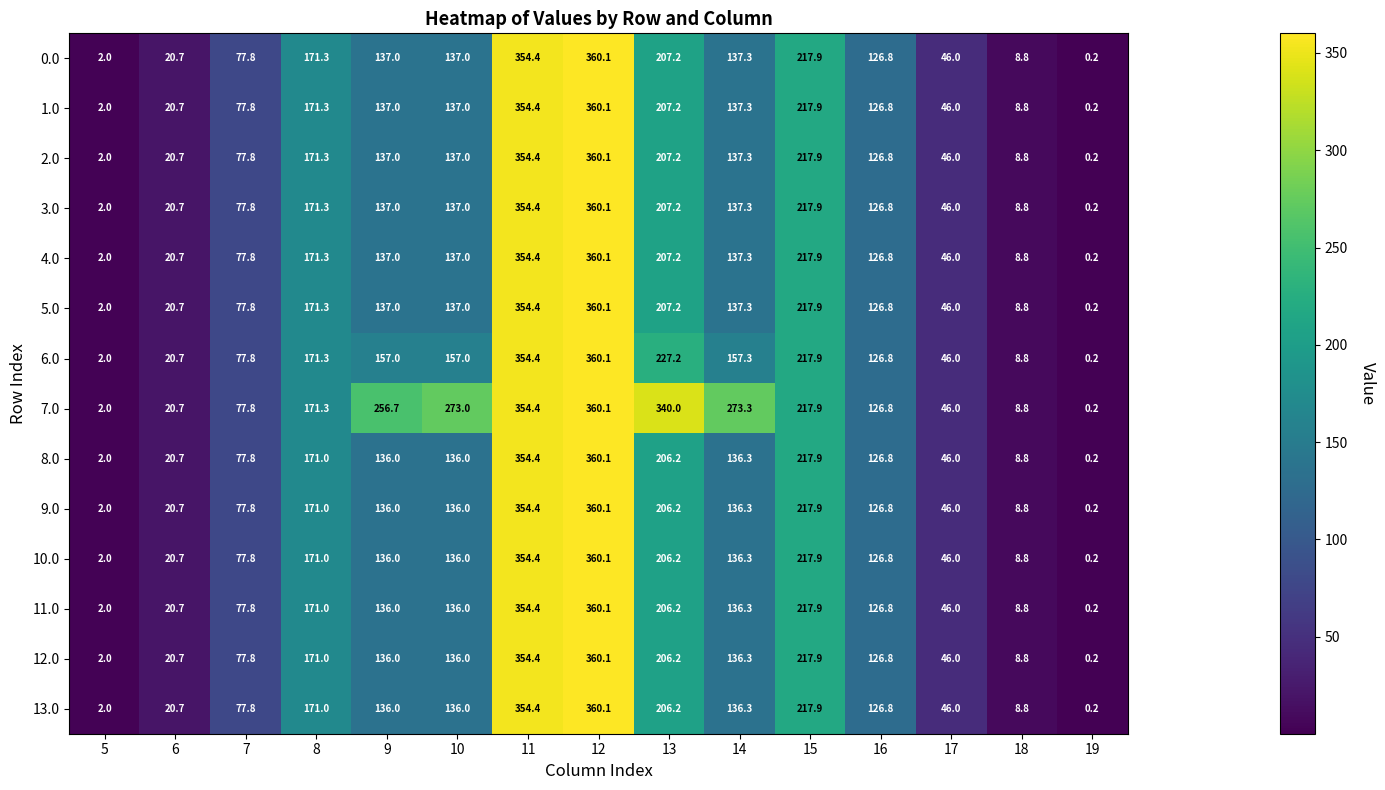

Which series has the largest total across all categories?

7.0